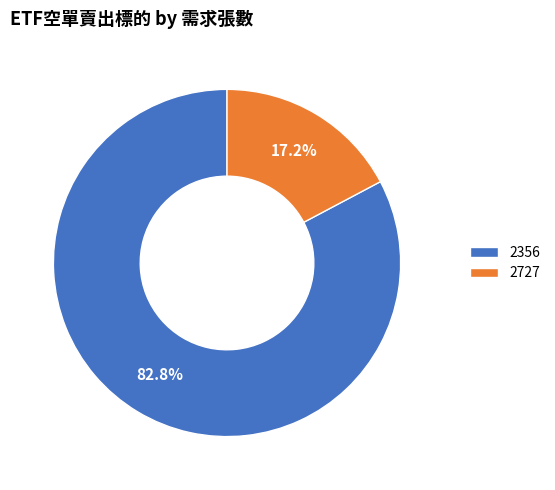

What is the largest slice in the pie chart?

2356